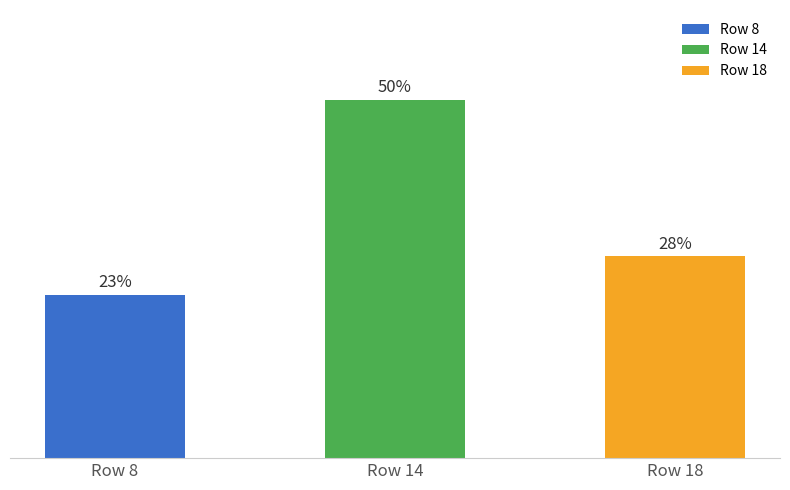

Reading left to right, extract all data points from this chart.

Row 8=22.6	Row 14=49.5	Row 18=27.9